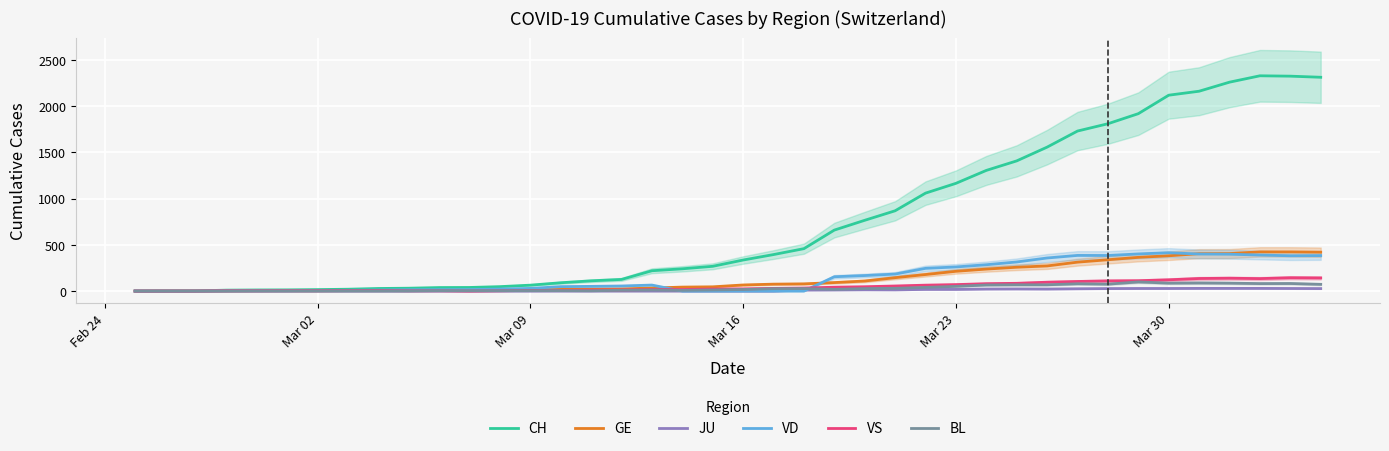

True or false: BL and CH intersect in this chart.

False